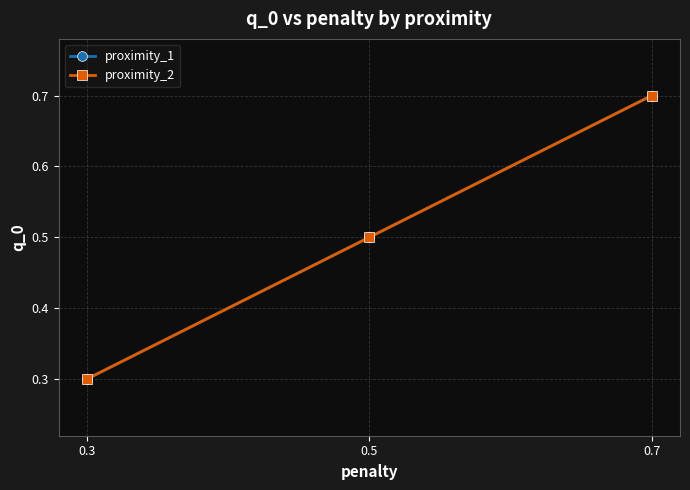

What is the sum of the proximity_2 values at 0.3 and 0.7?

1.0